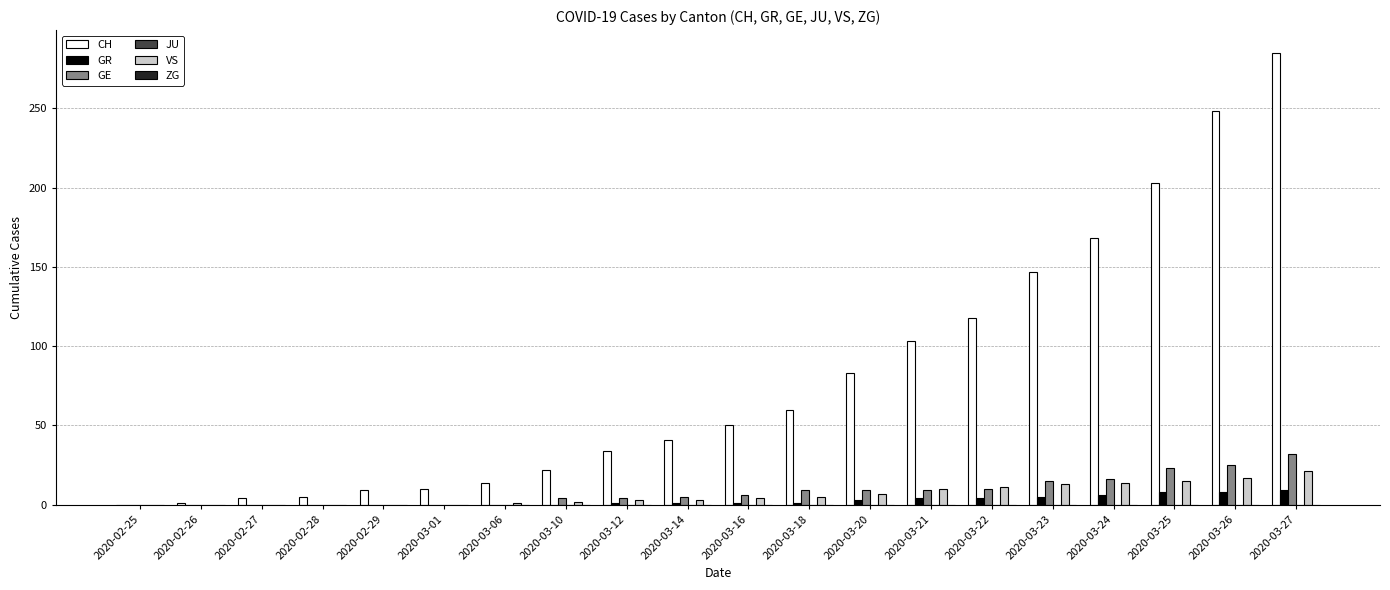

At which category is the sum across all series the highest?

2020-03-27